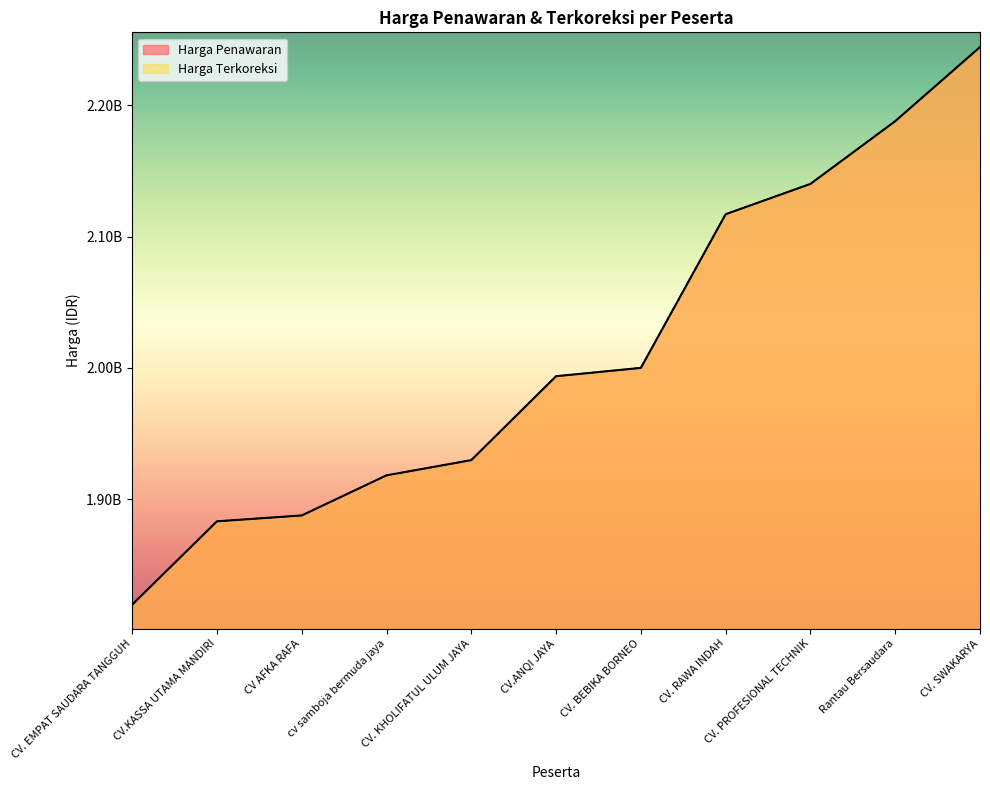

Does the chart display data point markers on the line(s)?

No